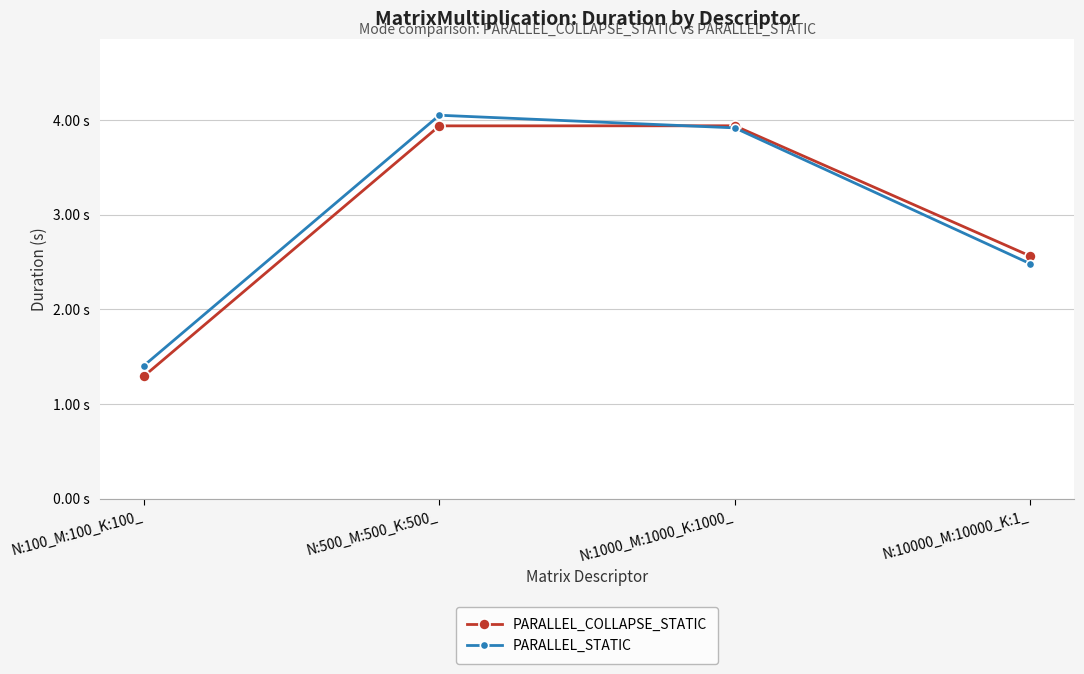

Is this an area chart (filled region under the line)?

No